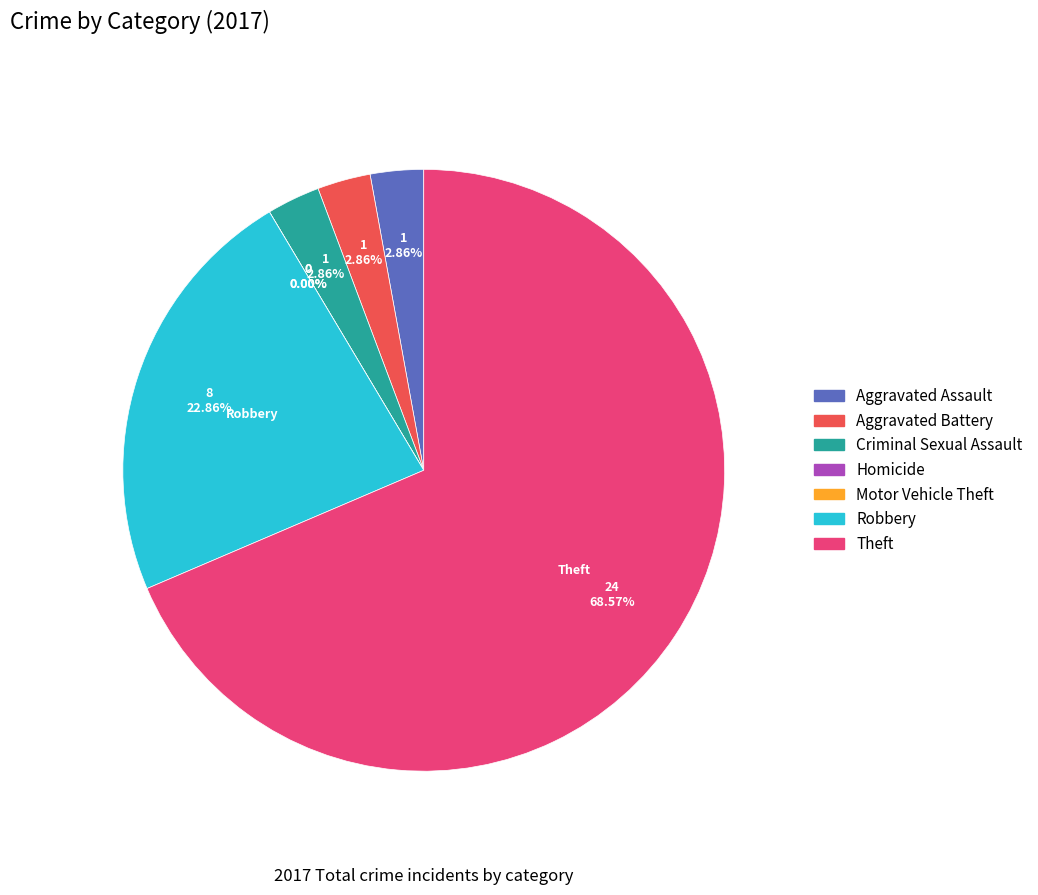

Count the number of slices in the pie.

7